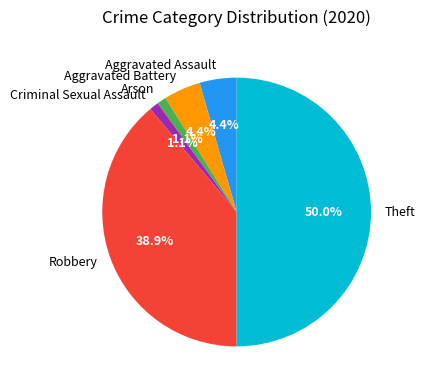

What percentage is the Arson slice, to the nearest percent?

1%